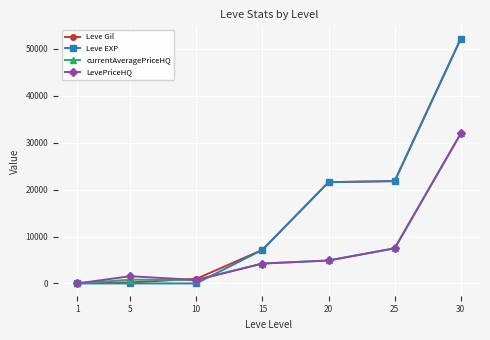

Is the value of currentAveragePriceHQ at 20 greater than the value of Leve Gil at 10?

Yes